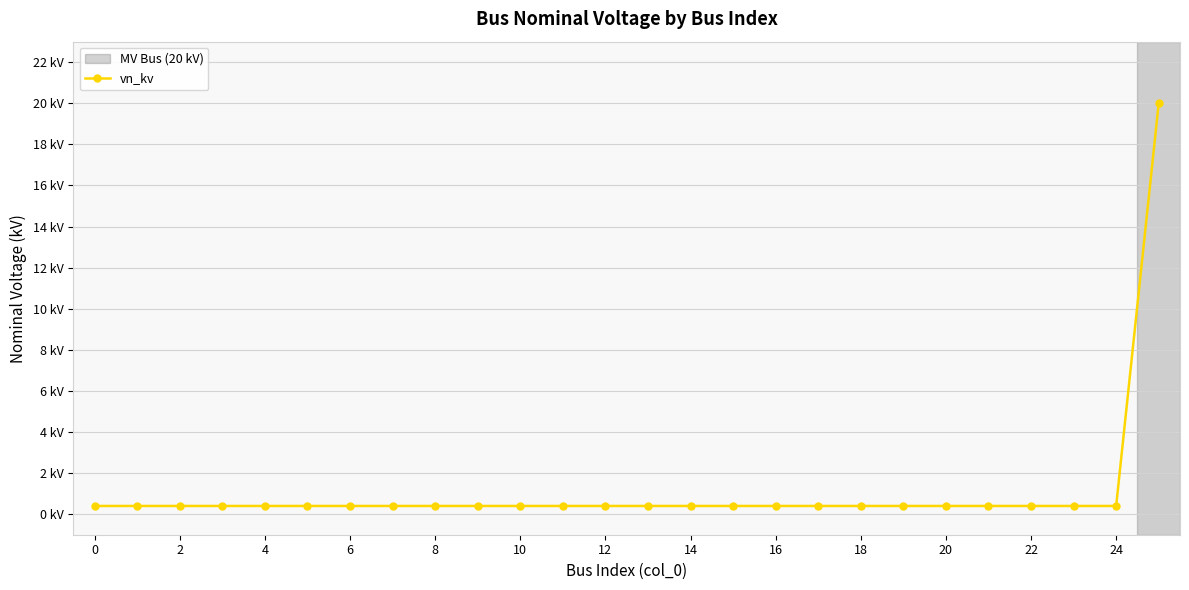

Is this an area chart (filled region under the line)?

No